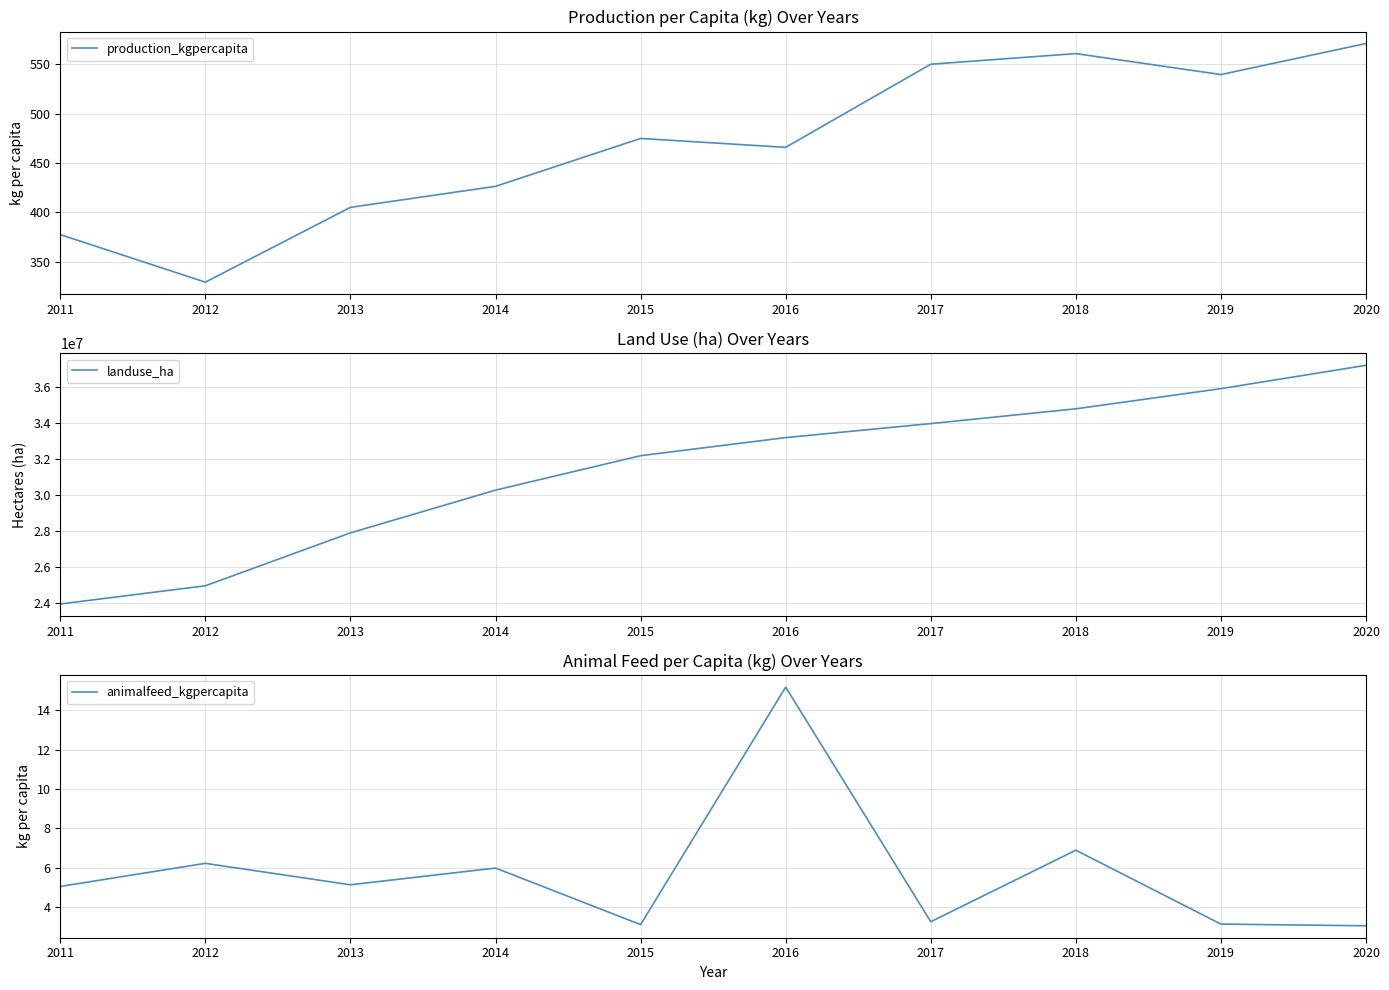

At which category is the sum across all series the highest?

2020